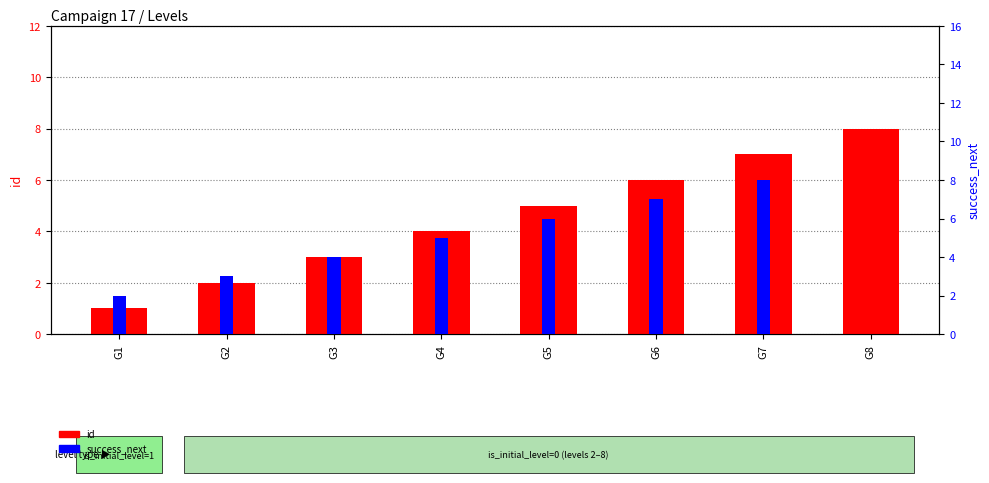

Between G2 and G5, which is larger?

G5